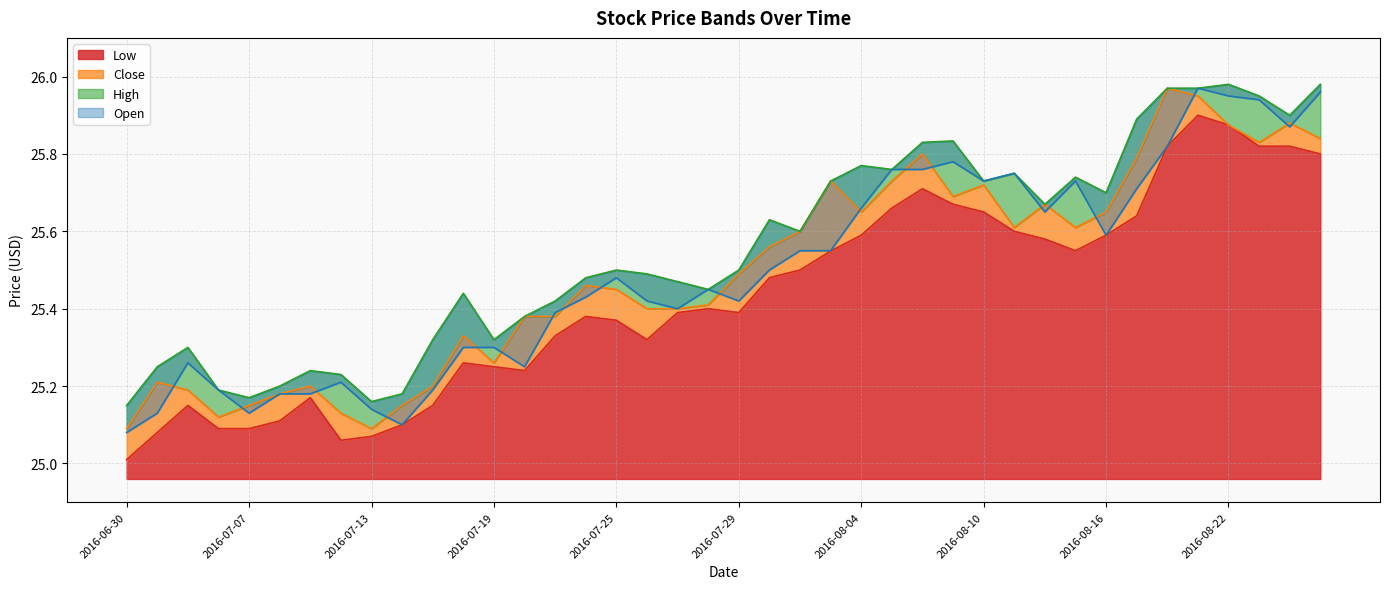

The Open series shows 7.7 at 2016-07-06. True or false?

False